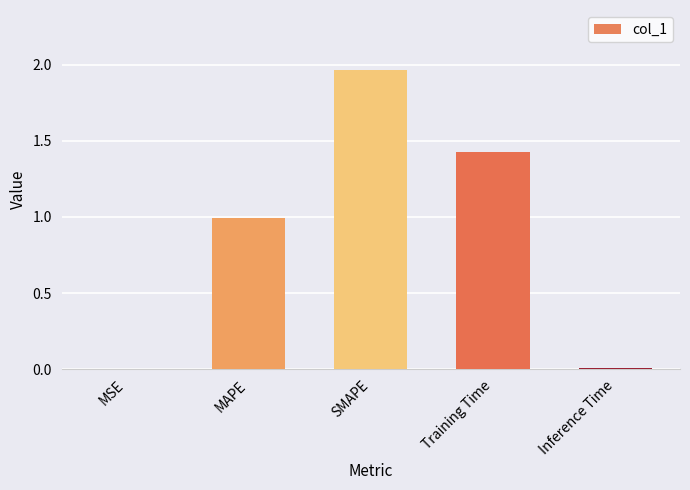

Which has a higher value, MAPE or Inference Time?

MAPE